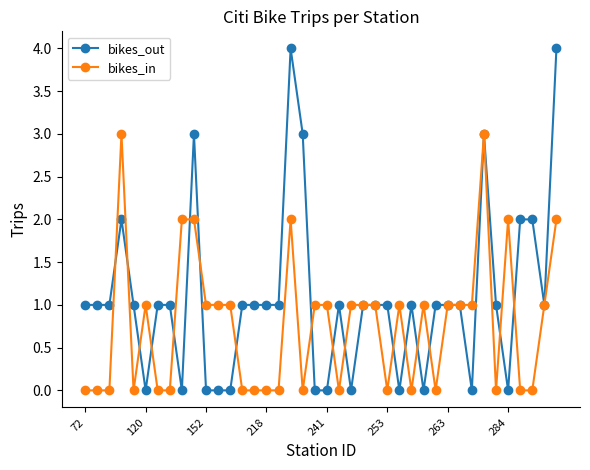

True or false: bikes_in has more than 0 points higher than both neighbors.

True